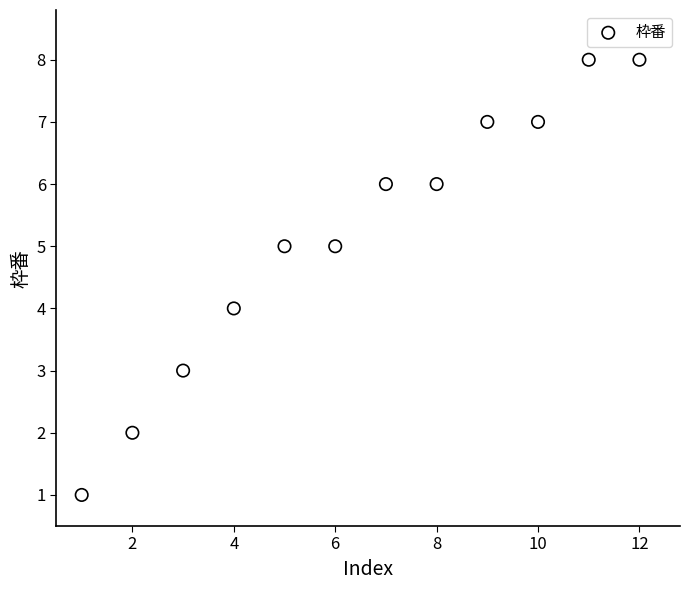

What is the average X value?

6